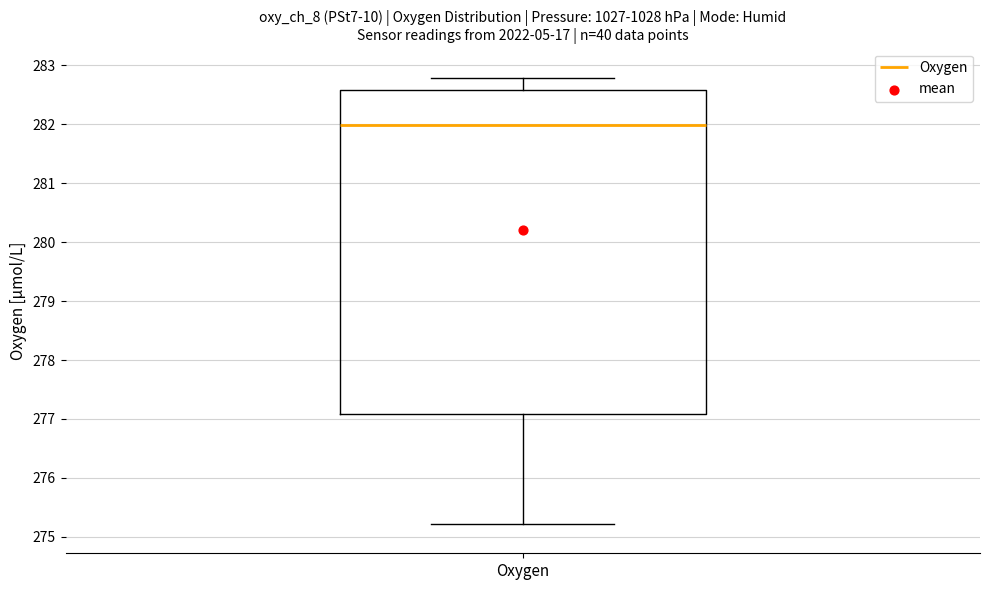

Transcribe this box plot: give where the median line is, the range the box spans, and where the two whiskers end, as read against the y-axis. The values are not printed on the chart, so give them approximately, as read against the axis.

median 282.0, box 277.1 to 282.6, whiskers 275.2 to 282.8